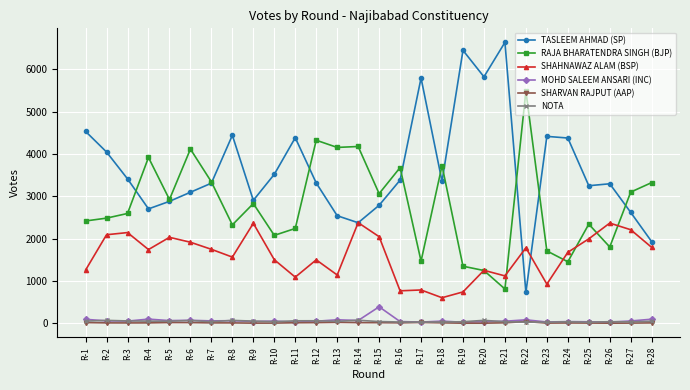

True or false: SHARVAN RAJPUT (AAP) has more than 0 points higher than both neighbors.

True